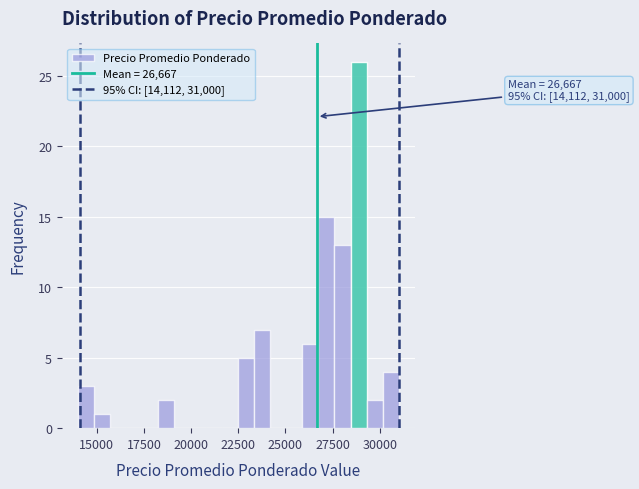

Read against the x-axis, roughly where is the centre of the tallest bar?

29000